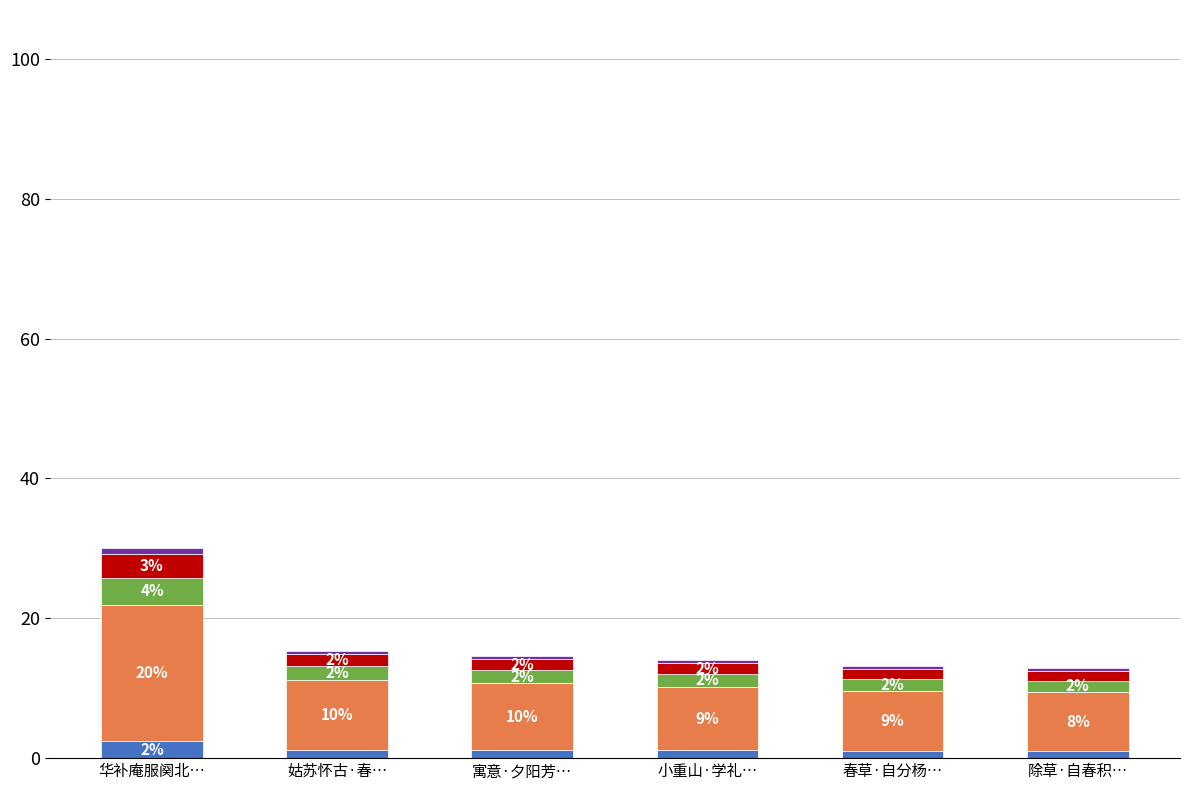

At which category is the sum across all series the highest?

华补庵服阕北…